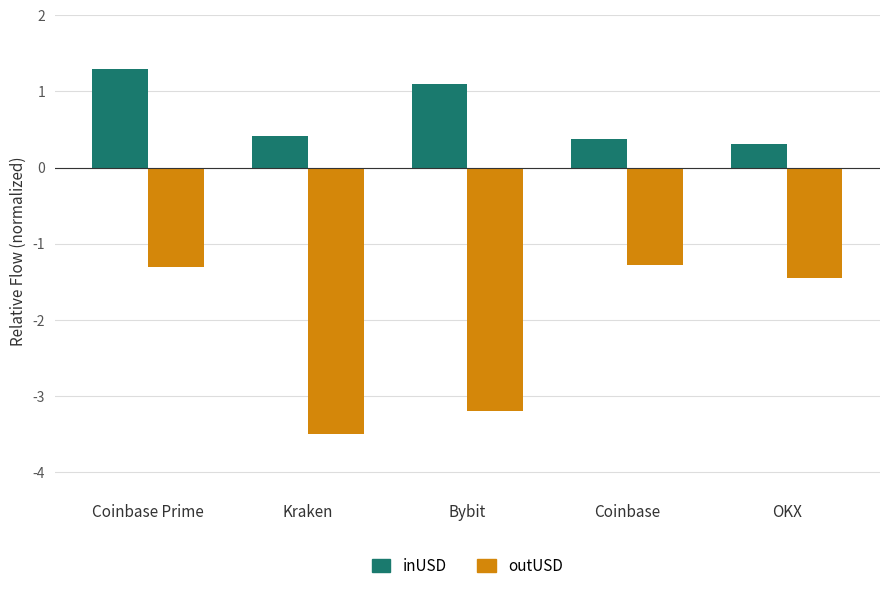

Between Coinbase Prime and Coinbase, which series saw the biggest shift?

inUSD